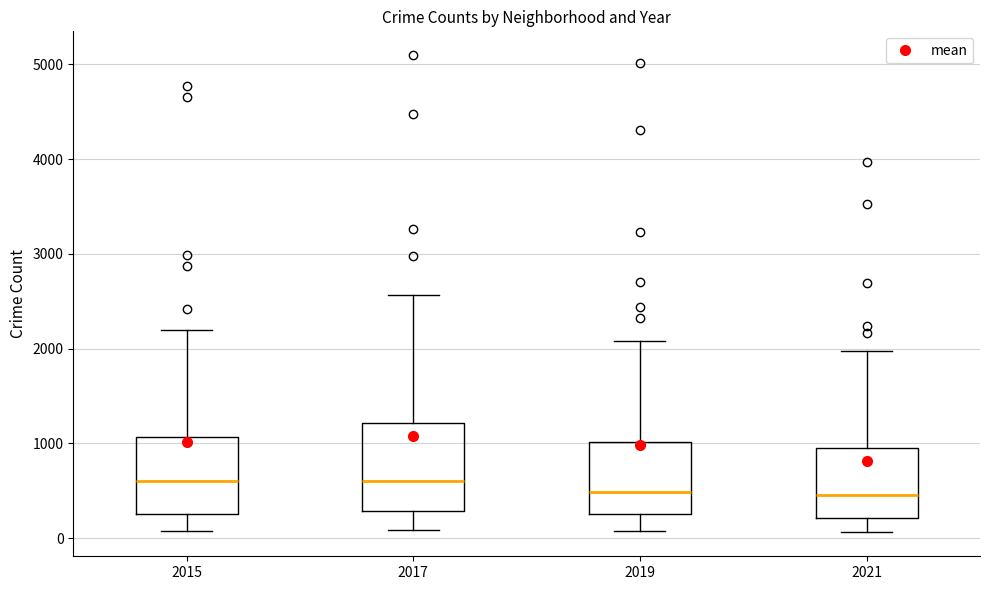

Reading left to right, transcribe this box plot: for each box, give where its median line is, the range the box spans, and where its two whiskers end, as read against the y-axis. The values are not printed on the chart, so give them approximately, as read against the axis.

2015: median 600, box 300 to 1100, whiskers 100 to 2200
2017: median 600, box 300 to 1200, whiskers 100 to 2600
2019: median 500, box 300 to 1000, whiskers 100 to 2100
2021: median 500, box 200 to 1000, whiskers 100 to 2000